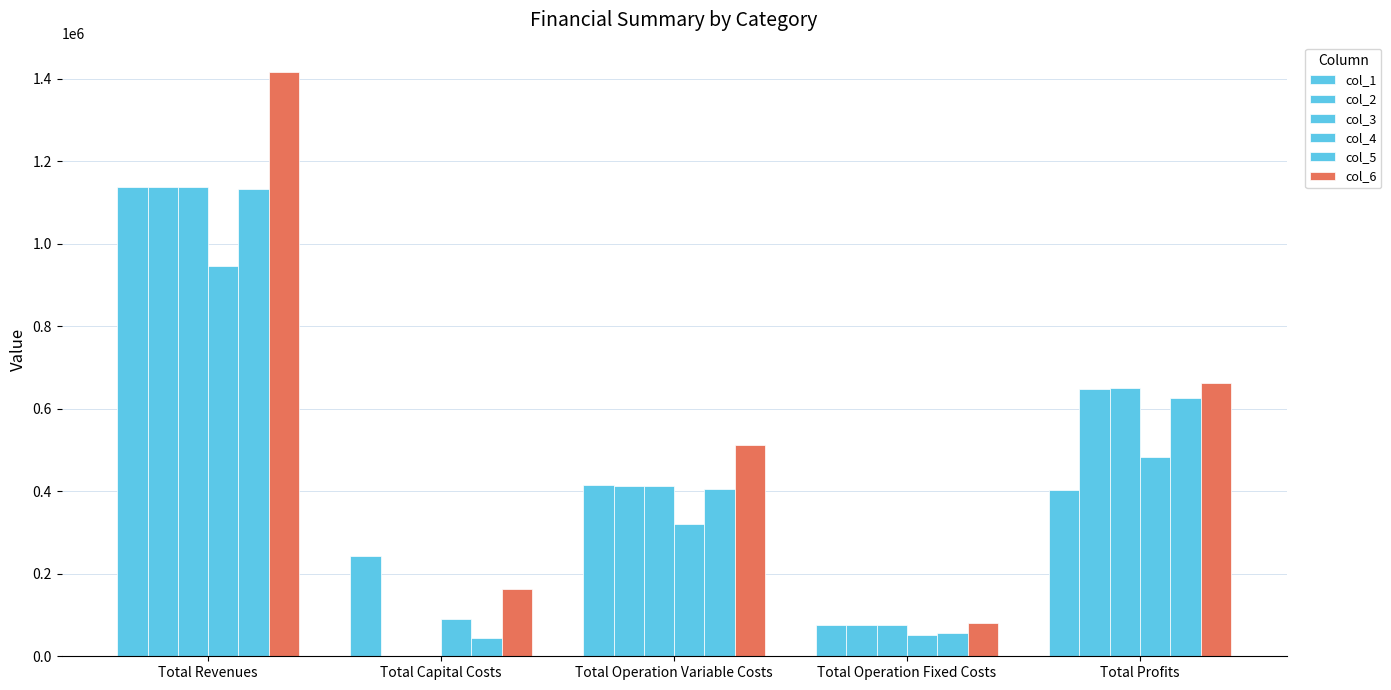

What is the spread (max minus min) of values at Total Profits?

257656.3